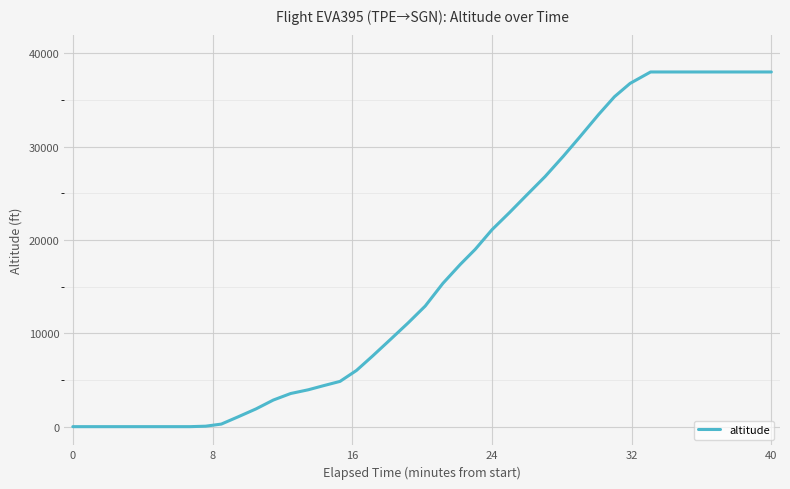

What is the difference between the maximum and minimum values?

38000